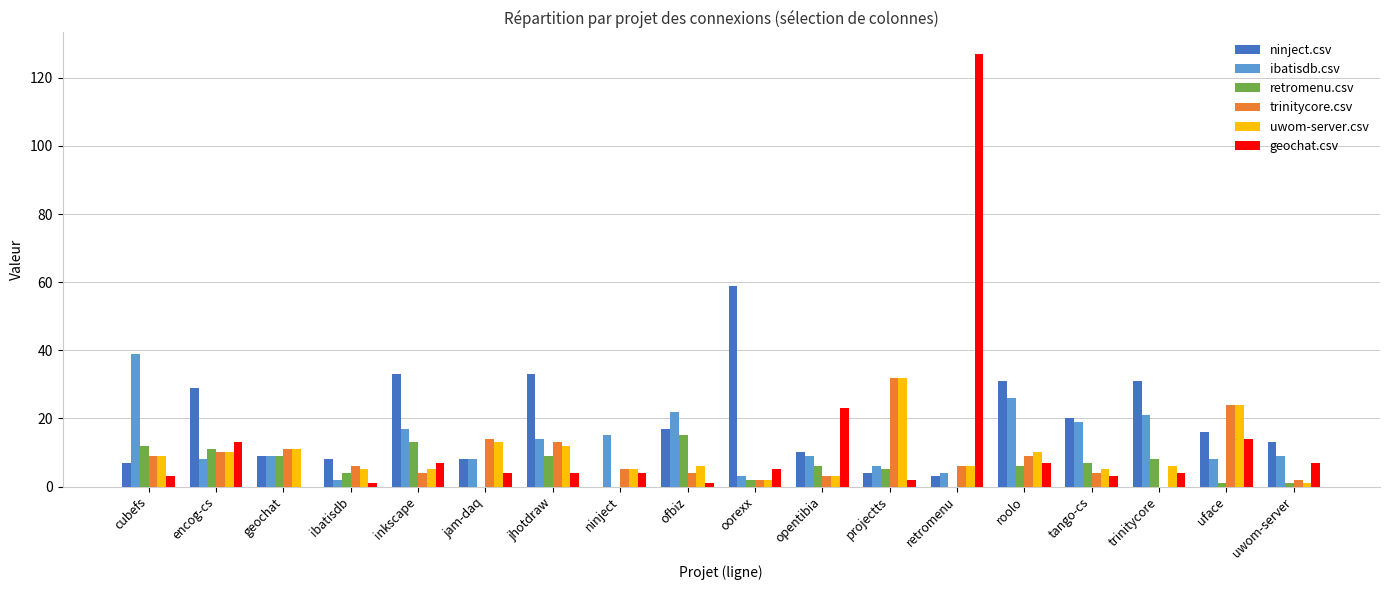

What is the average value of the ibatisdb.csv series?

13